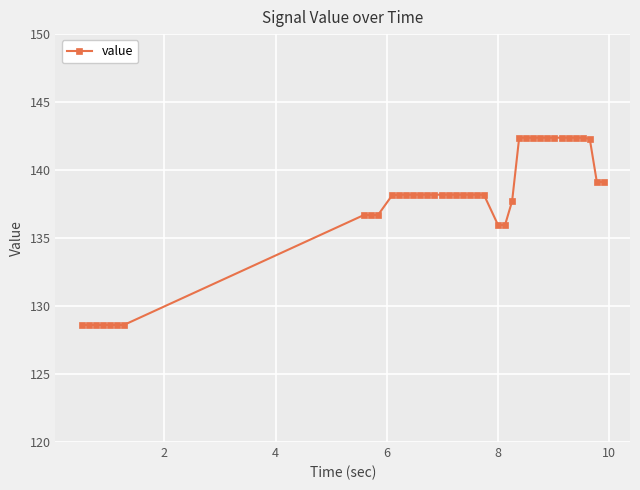

What is the value of the 2nd point from the left?

128.6